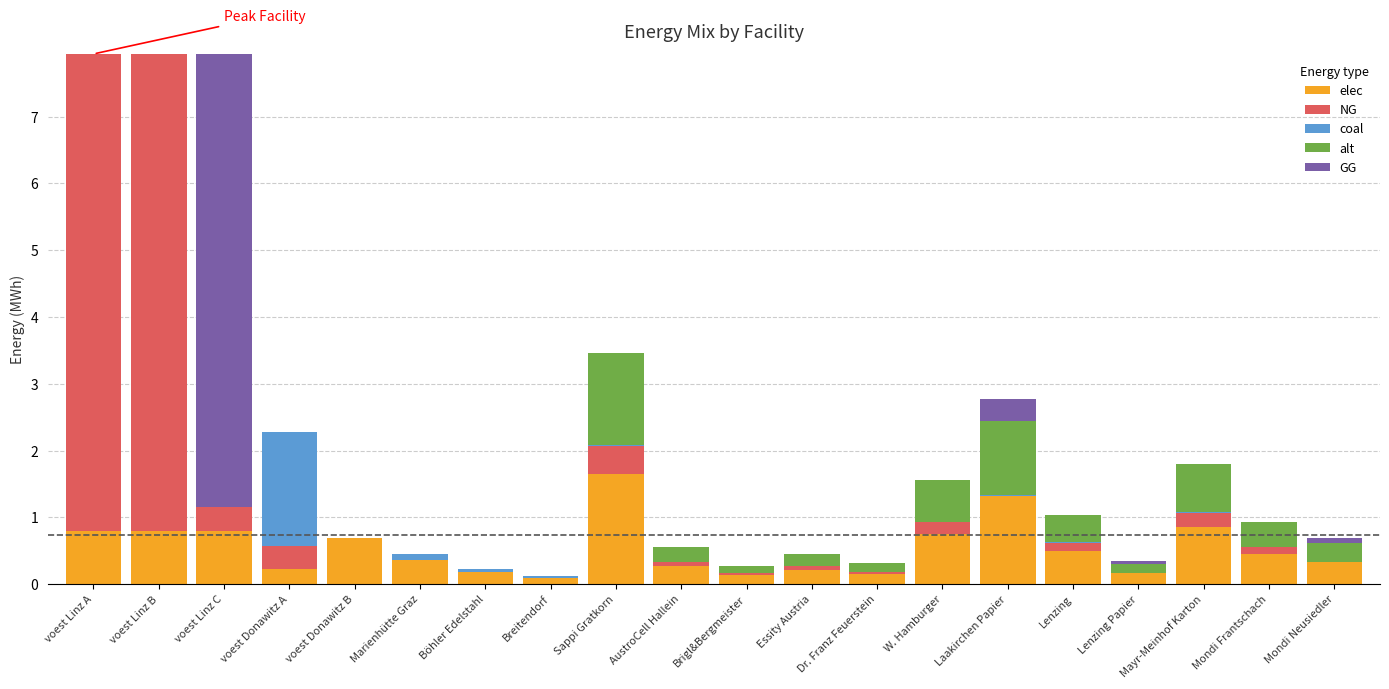

What is the highest value of the elec series?

1.7